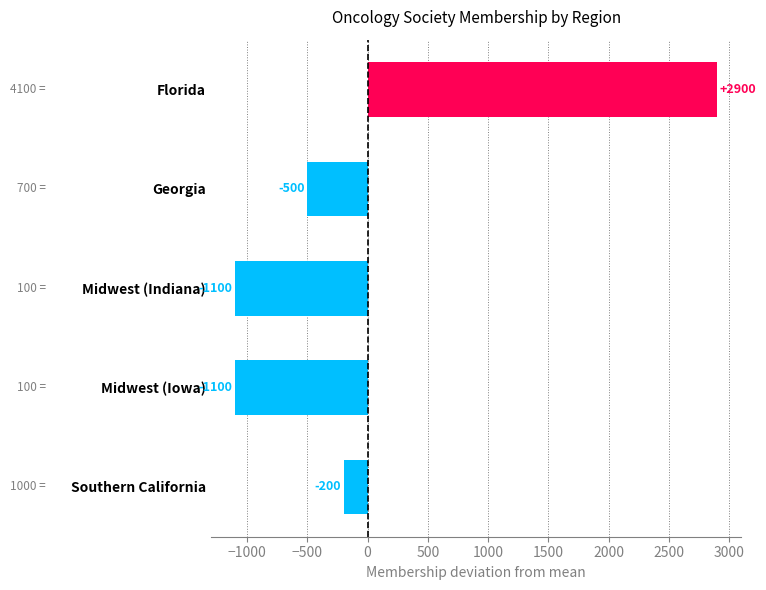

What position from the bottom is Georgia?

4